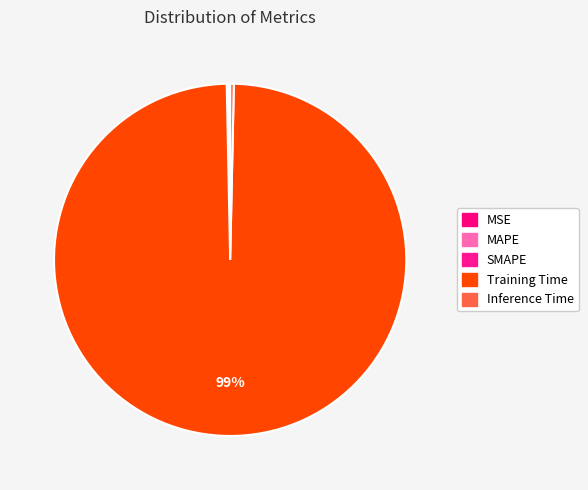

How much of the chart is everything except Inference Time?

99.7%